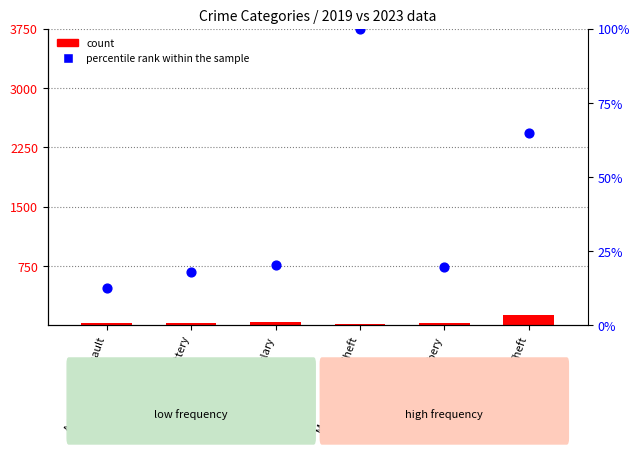

Which series contains the lowest Y value?

percentile rank within the sample